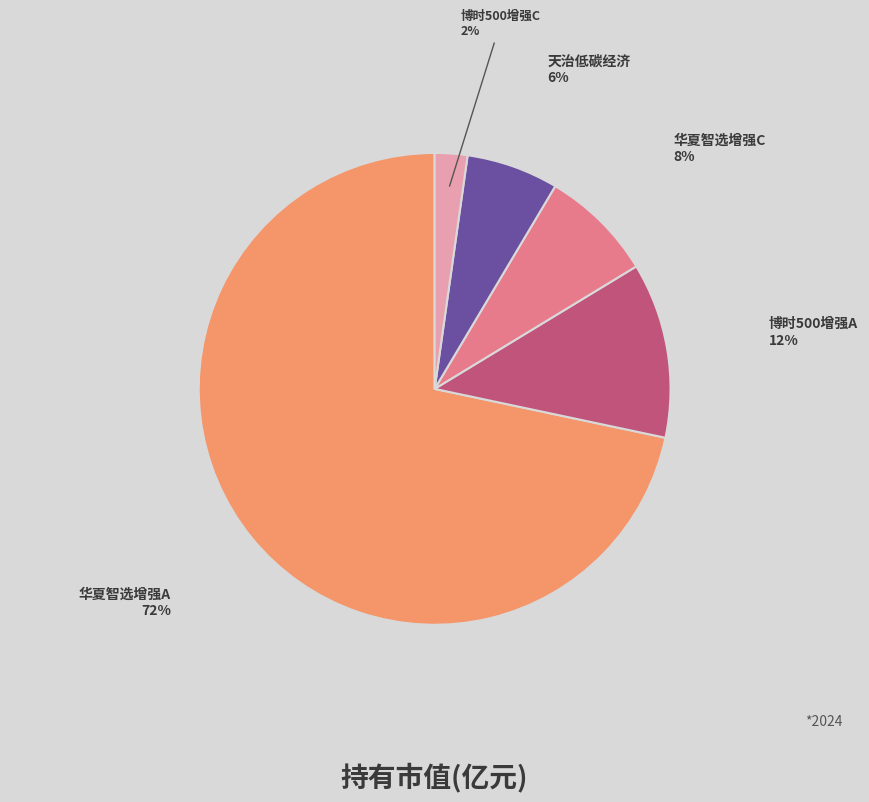

Is there any slice that represents more than half of the pie?

Yes